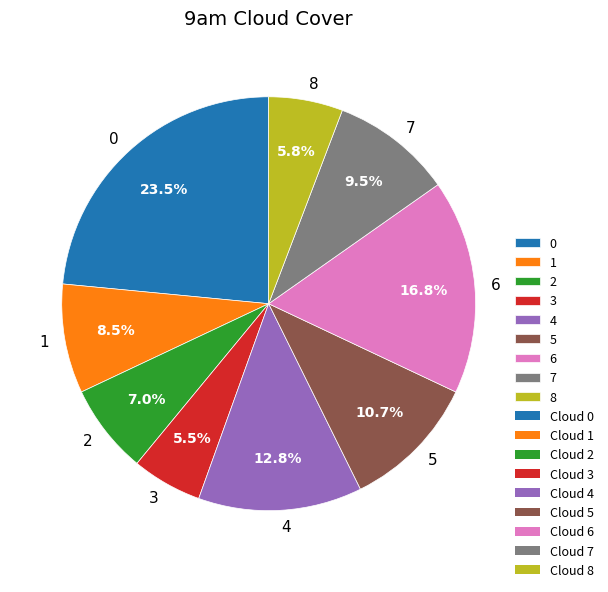

Does 8 account for over 50% of the chart?

No